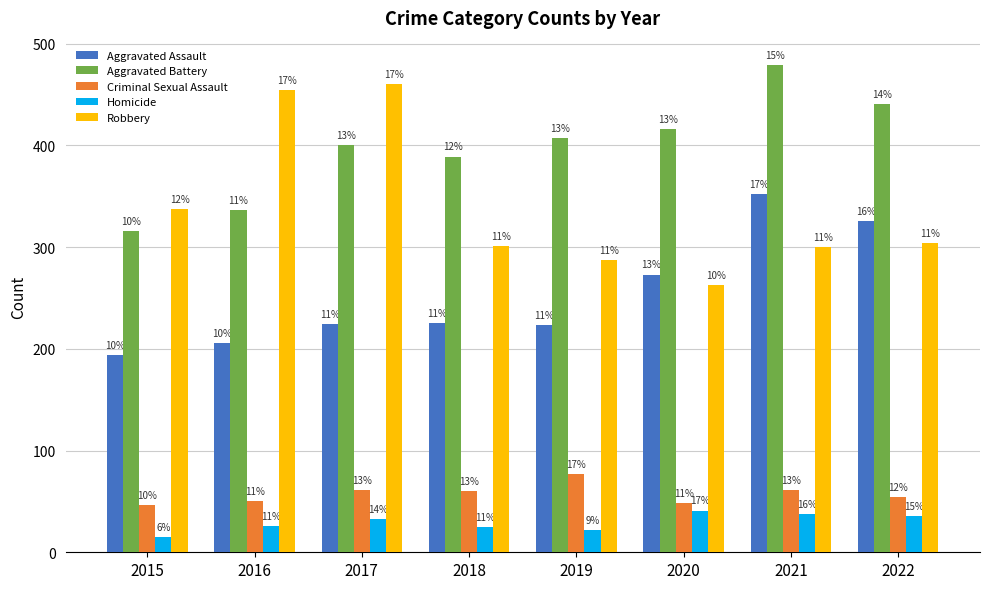

Rank the series by their maximum value, from highest to lowest.

Aggravated Battery, Robbery, Aggravated Assault, Criminal Sexual Assault, Homicide